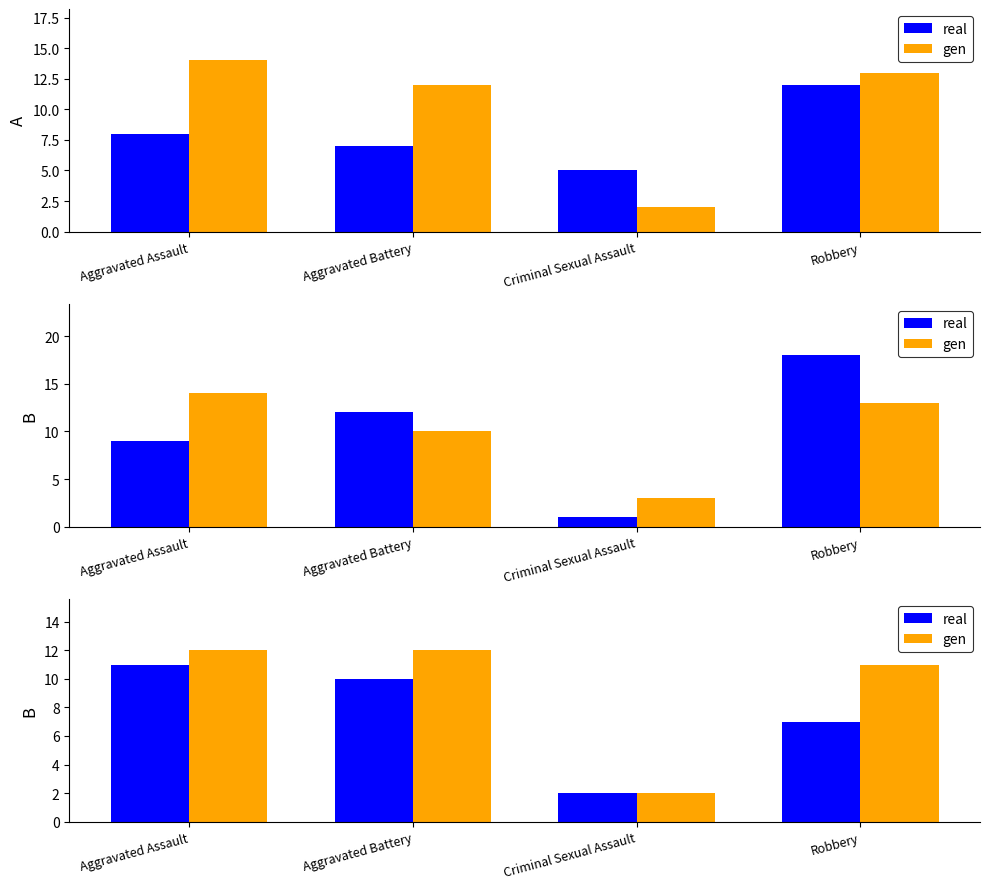

At how many categories does at least one series exceed 3?

3